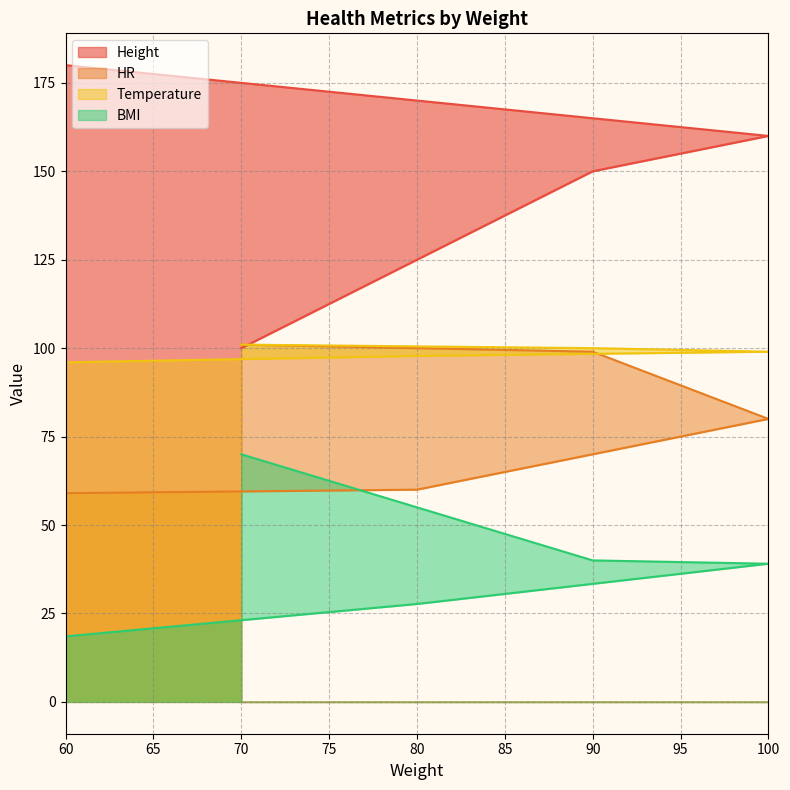

Reading left to right, what are all the values shown in this chart?

Height: 180.0	170.0	160.0	150.0	100.0
HR: 59.0	60.0	80.0	99.0	101.0
Temperature: 96.0	97.8	99.0	100.0	101.0
BMI: 18.5	27.7	39.1	40.0	70.0